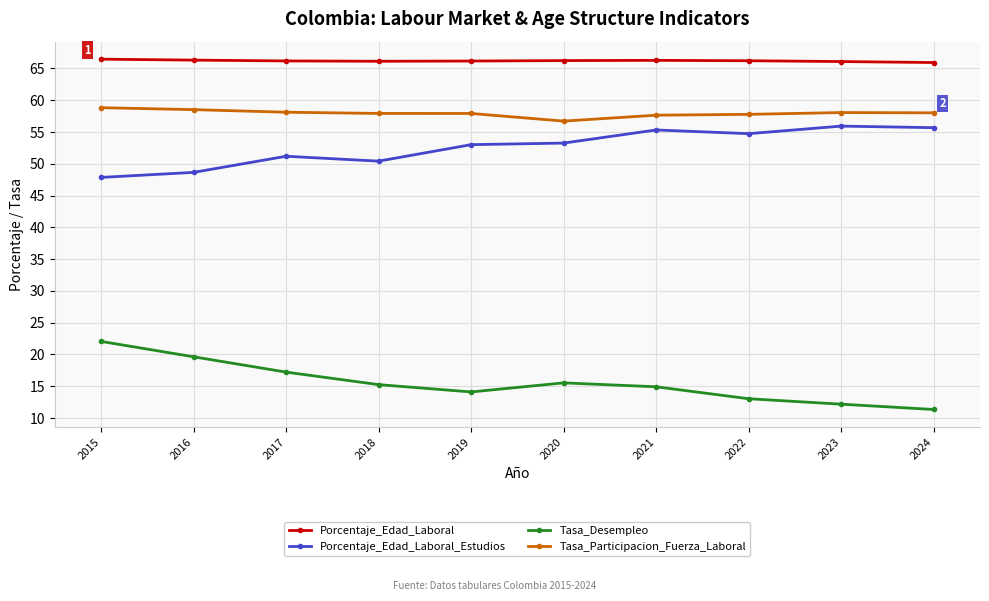

What is the spread (max minus min) of values at 2015?

44.4